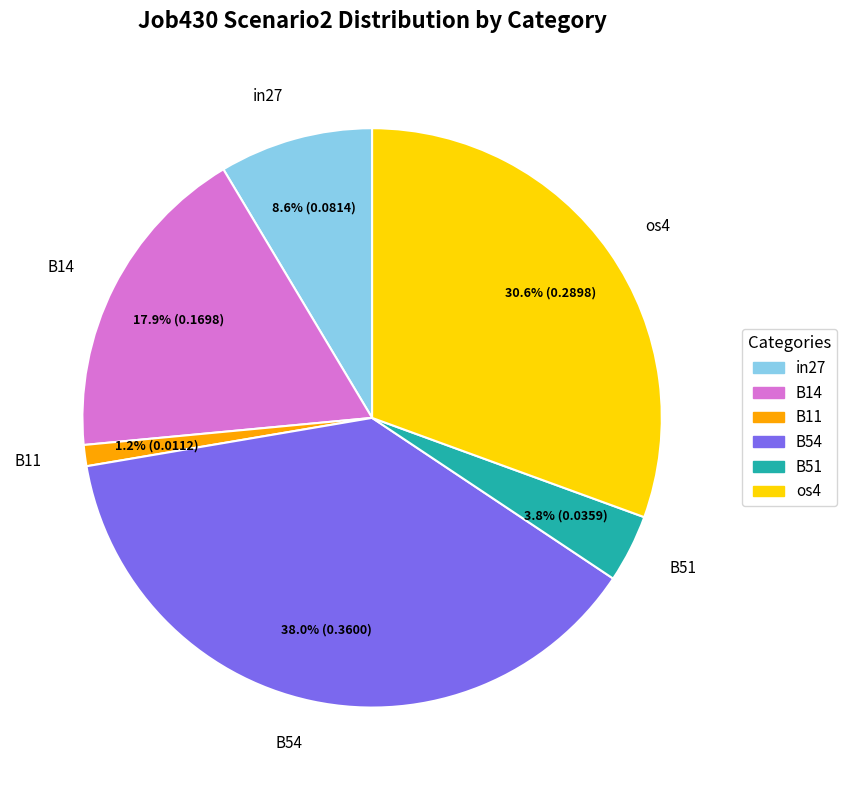

Is there a majority slice in this chart?

No